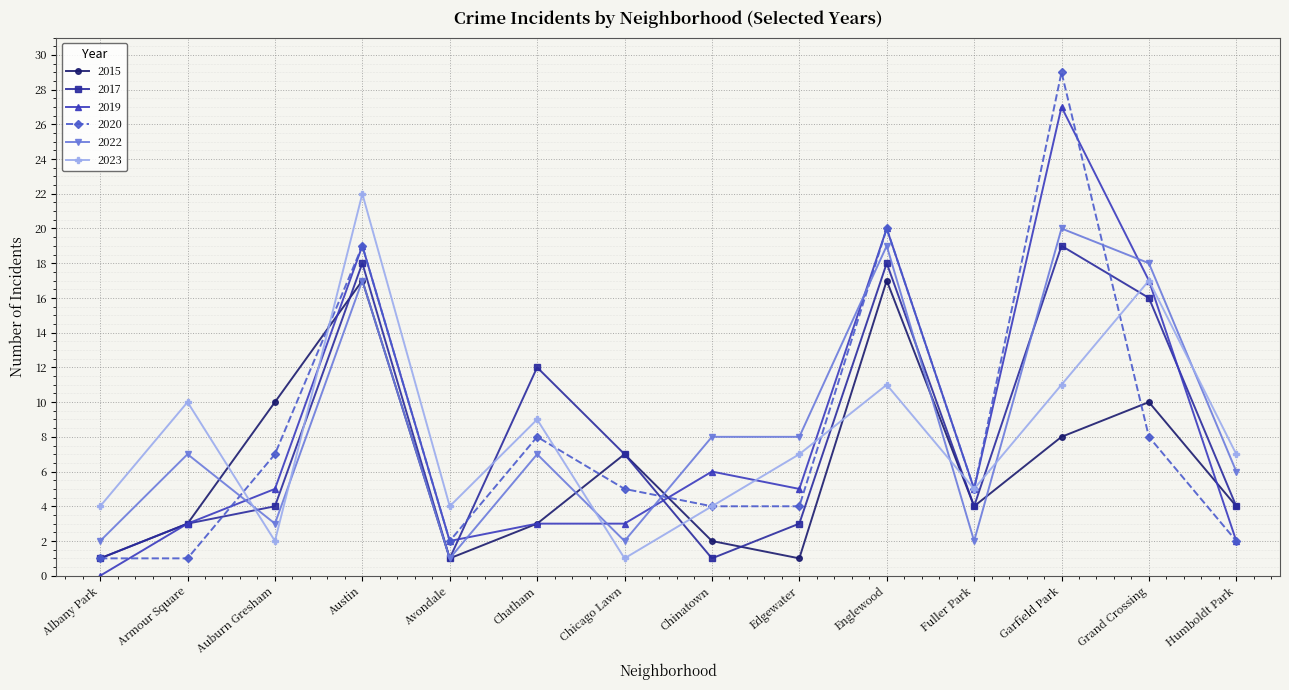

Which series has the widest spread of values?

2020